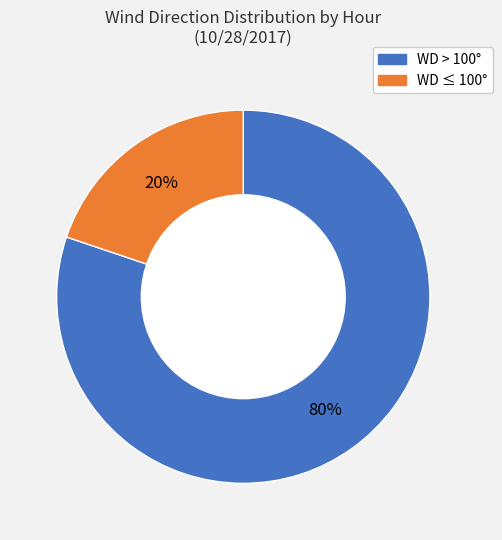

Does any single category account for the majority?

Yes